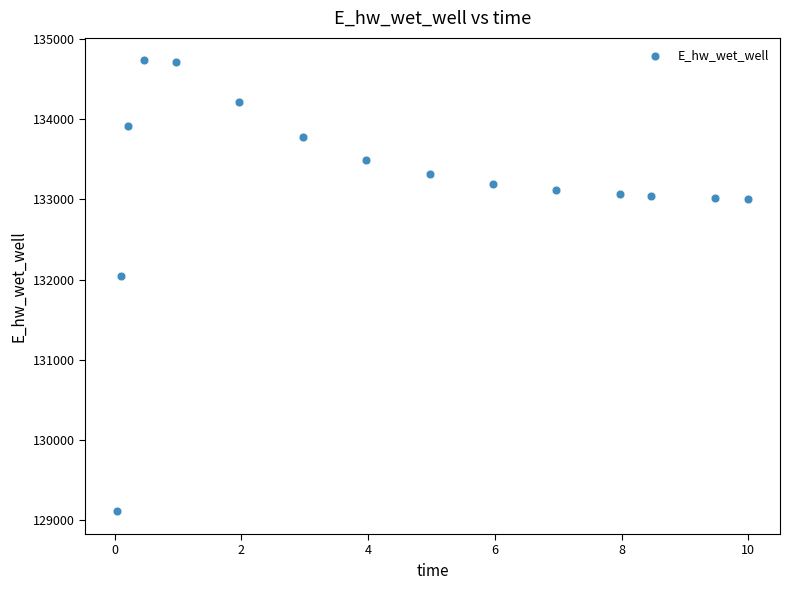

What Y value in the scatter plot is closest to 131920?

132043.3